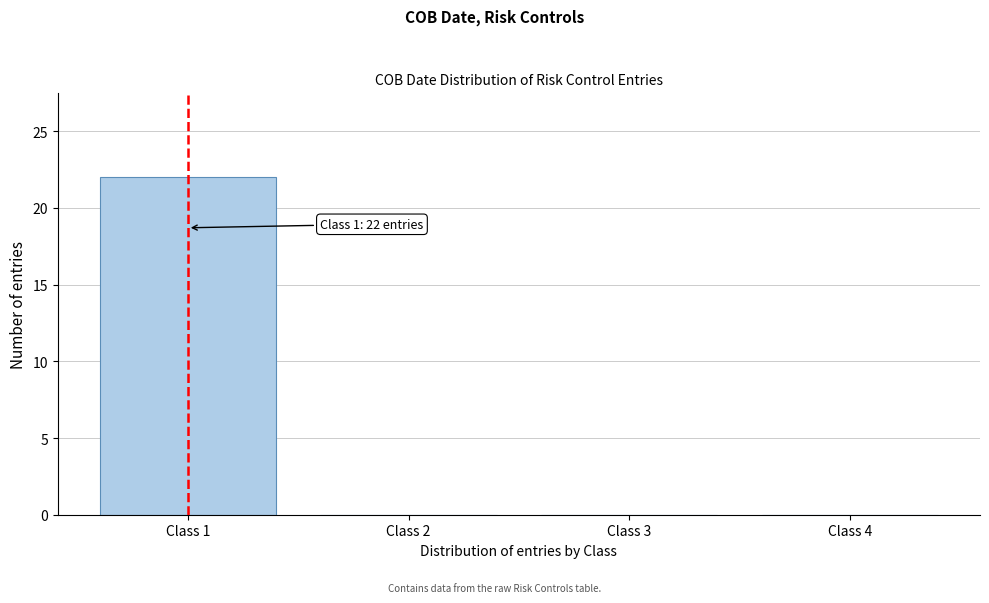

Which range on the x-axis has the tallest bar?

0.5 to 1.5